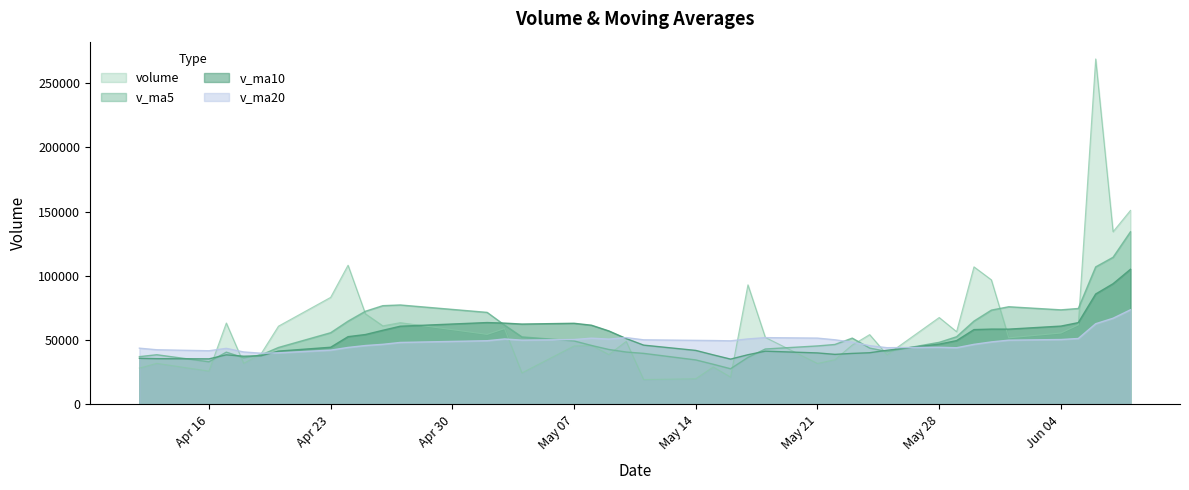

Rank the series at 2018-04-24 from lowest to highest value.

v_ma20, v_ma10, v_ma5, volume